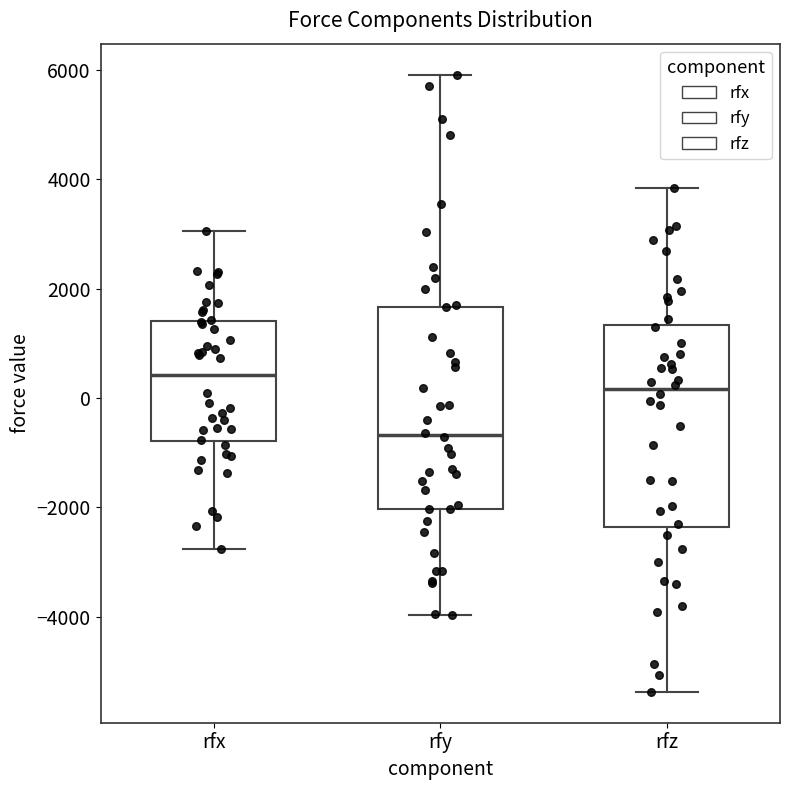

Reading left to right, transcribe this box plot: for each box, give where its median line is, the range the box spans, and where its two whiskers end, as read against the y-axis. The values are not printed on the chart, so give them approximately, as read against the axis.

rfx: median 400, box -800 to 1400, whiskers -2800 to 3000
rfy: median -600, box -2000 to 1600, whiskers -4000 to 6000
rfz: median 200, box -2400 to 1400, whiskers -5400 to 3800